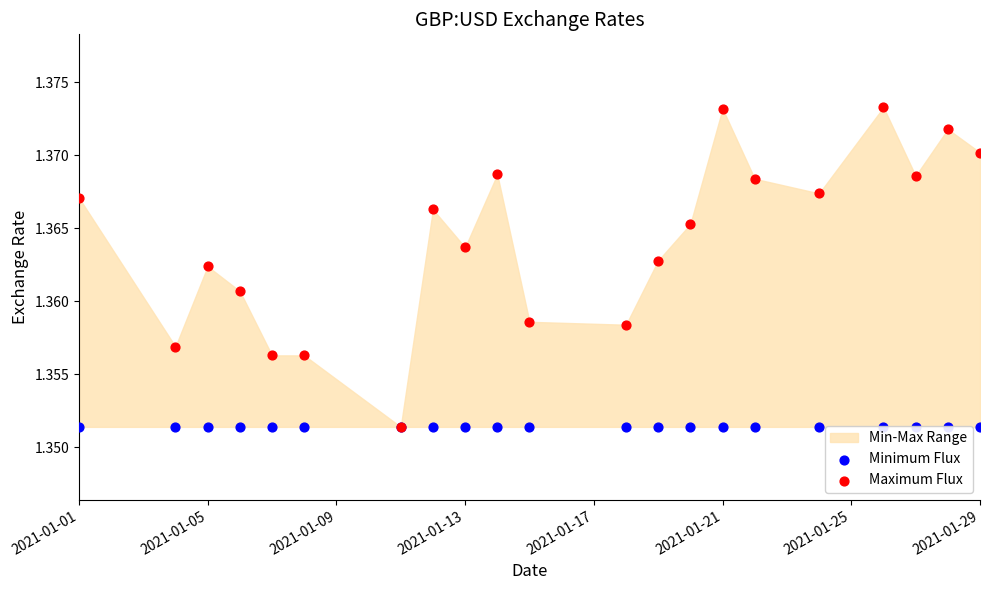

At how many categories does at least one series exceed 1?

21